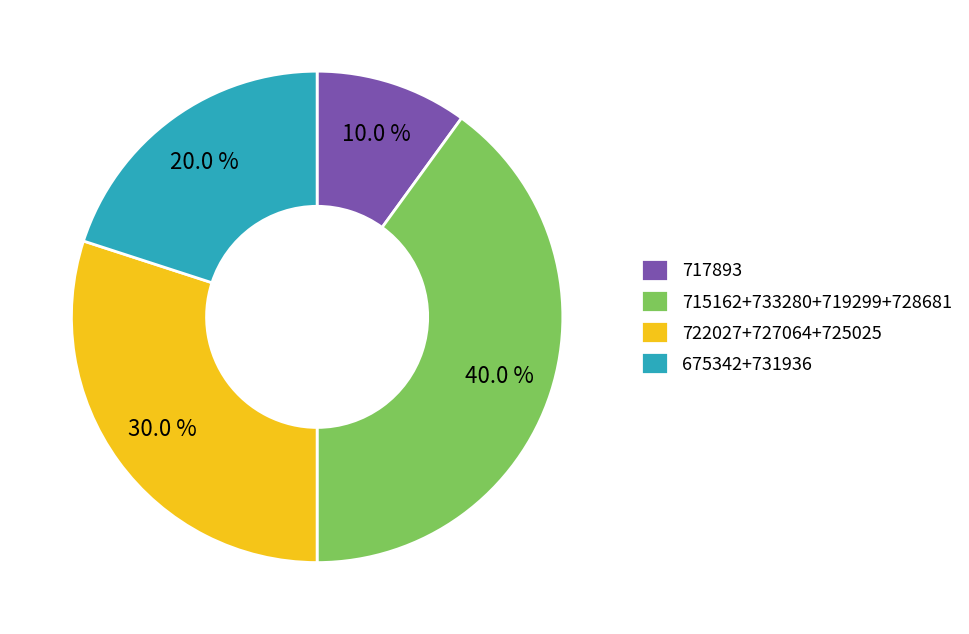

How many slices are in this pie chart?

4